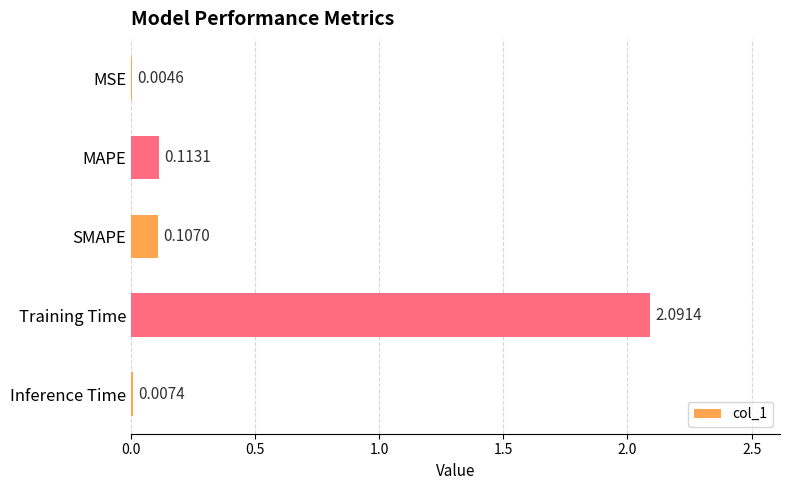

What is the sum of the values at SMAPE and Training Time?

2.2